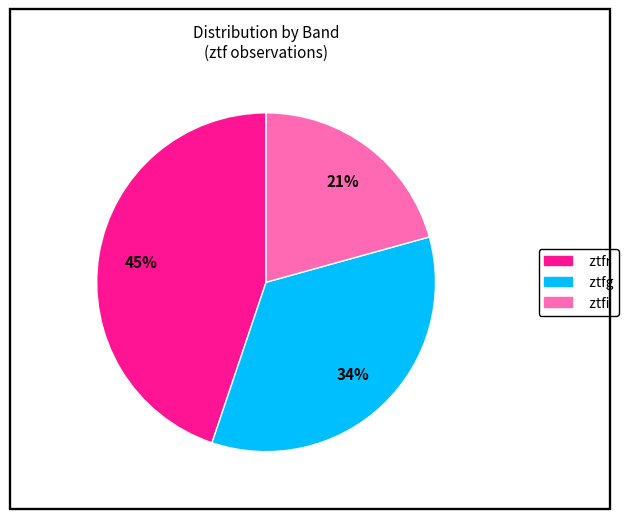

What is the ratio of the value at ztfi to the value at ztfg?

0.6